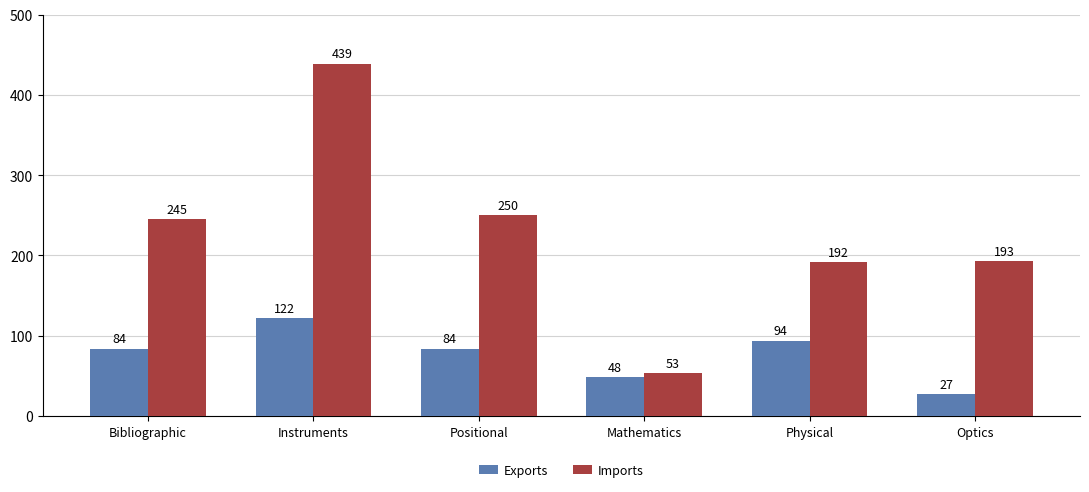

What is the difference between the maximum and minimum values in the Imports series?

386